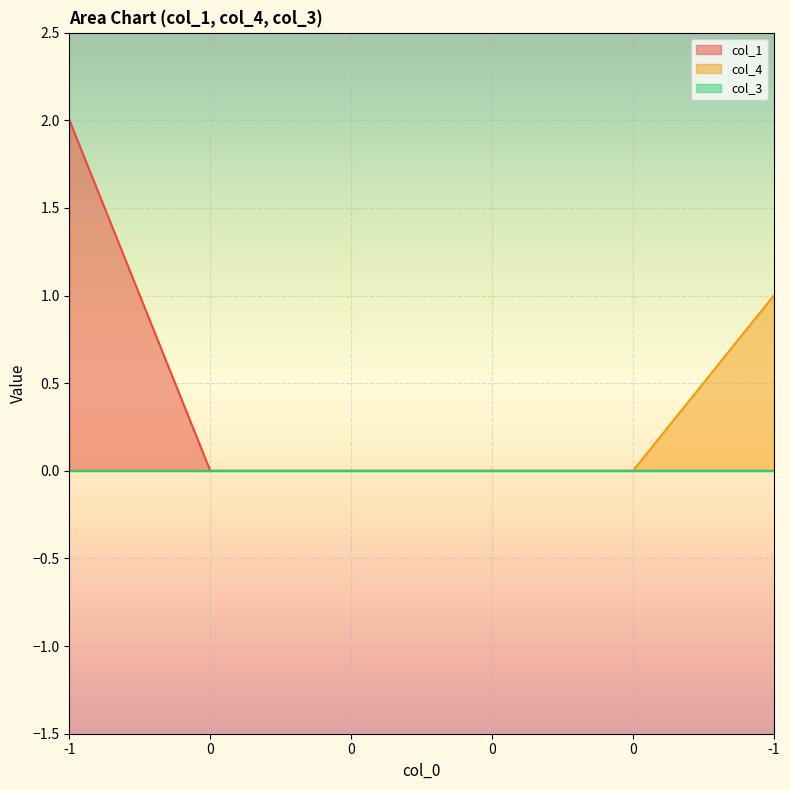

What is the sum of all col_4 values?

1